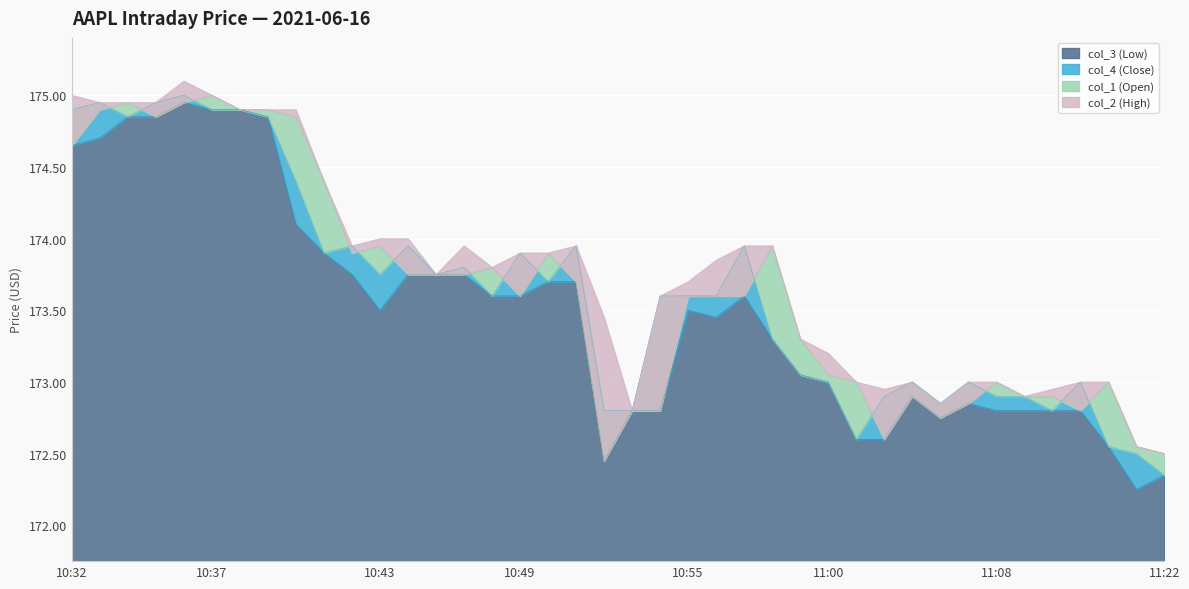

Between 10:50 and 10:51, which is larger?

10:50